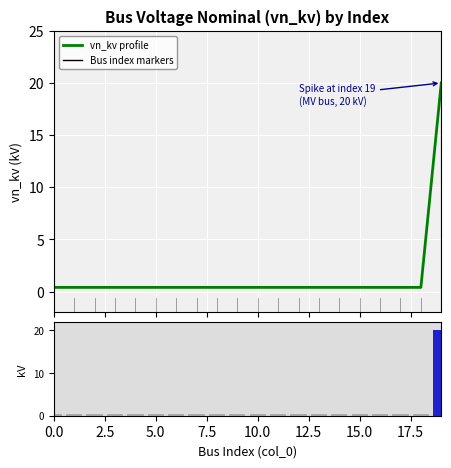

Between 19 and 17, which is larger?

19